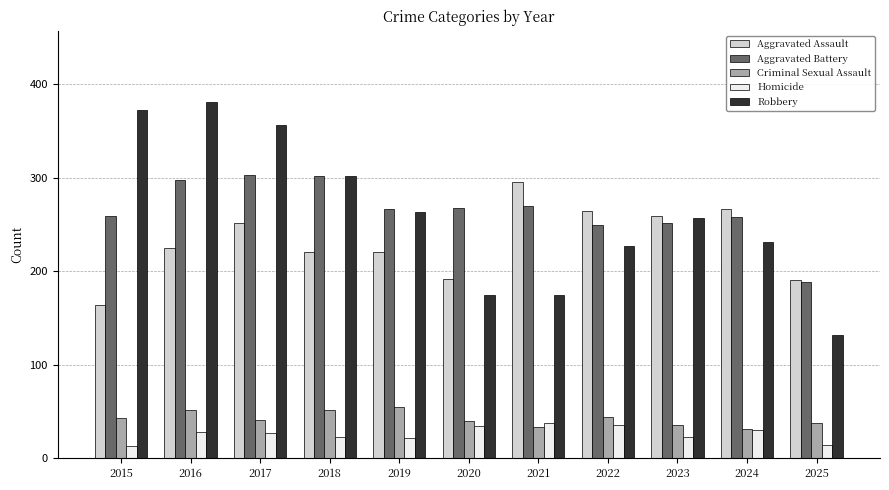

At which label is Robbery closest to 256?

2023